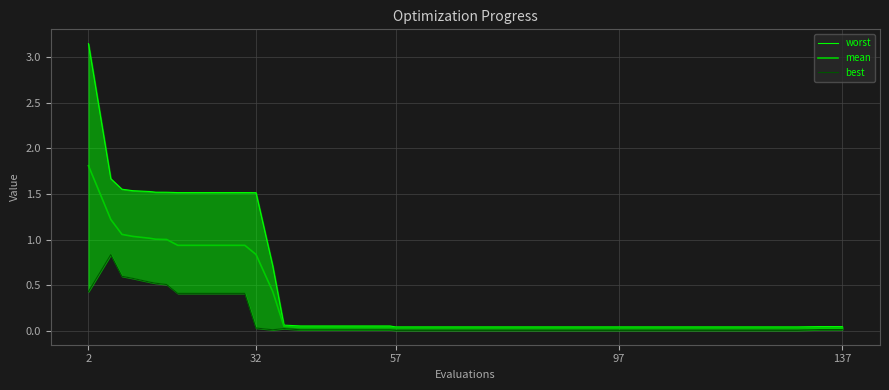

True or false: mean and worst cross at least once.

False